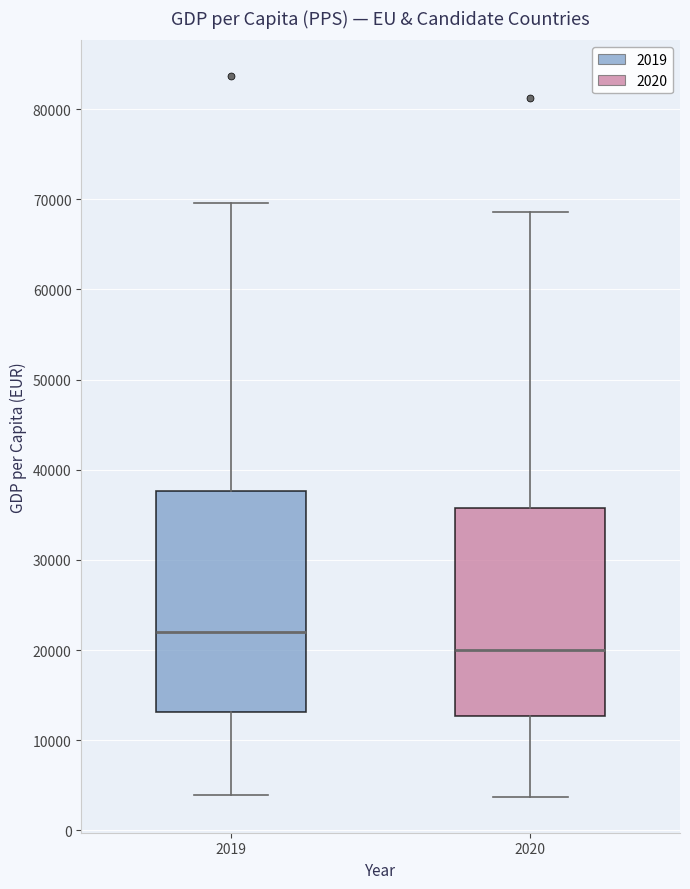

Which box is the tallest, from its lower edge to its upper edge?

2019